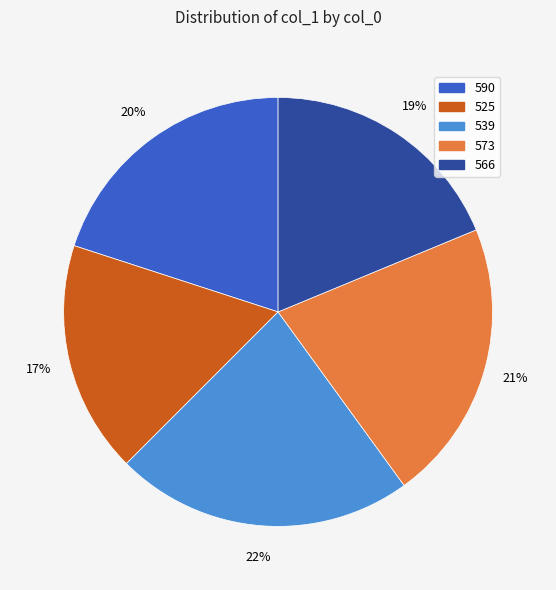

To the nearest percent, what is the difference between the 566 and 525 slice percentages?

1%